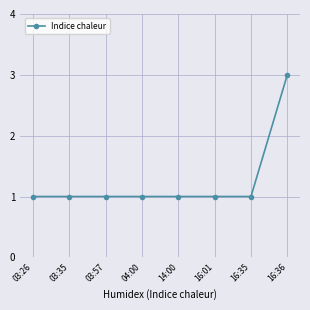

What is the sum of the values at 16:35 and 03:35?

2